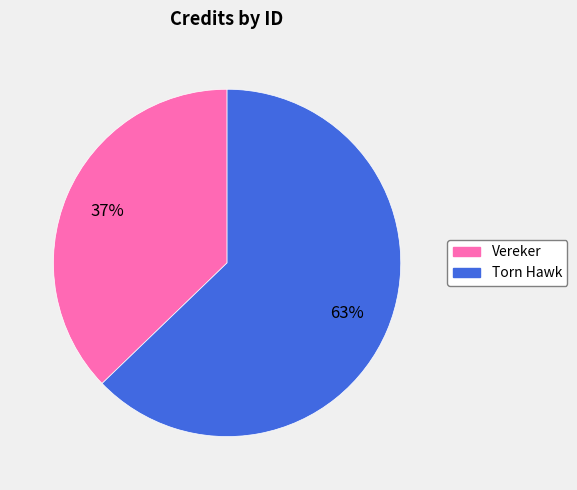

To the nearest percent, what is the average slice percentage?

50%